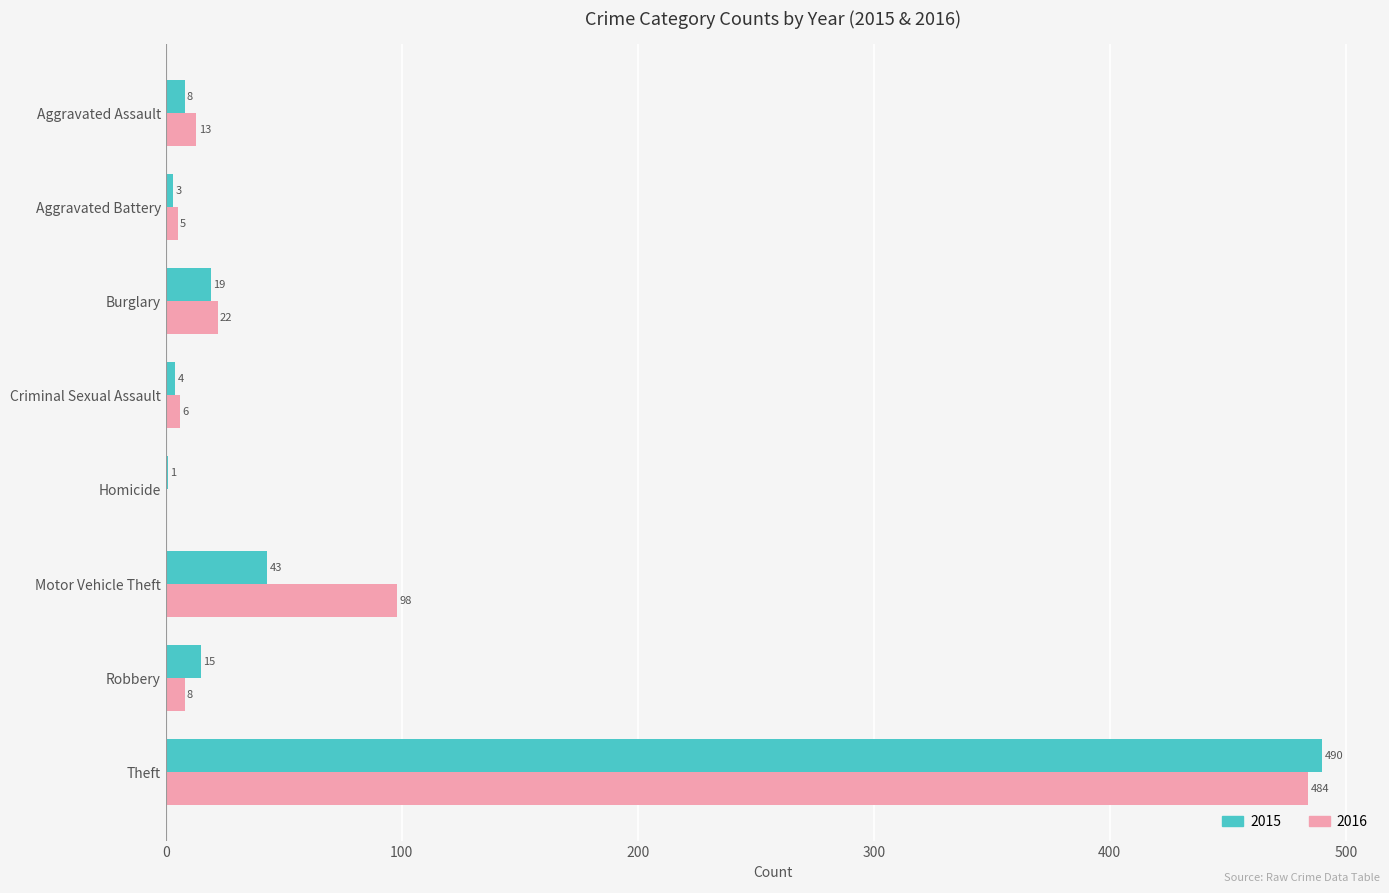

Which label corresponds to the largest value in the chart?

Theft